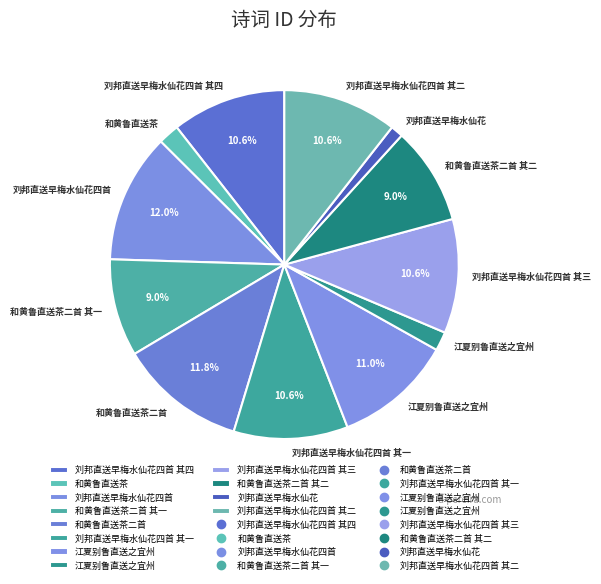

How many segments does this pie chart have?

12